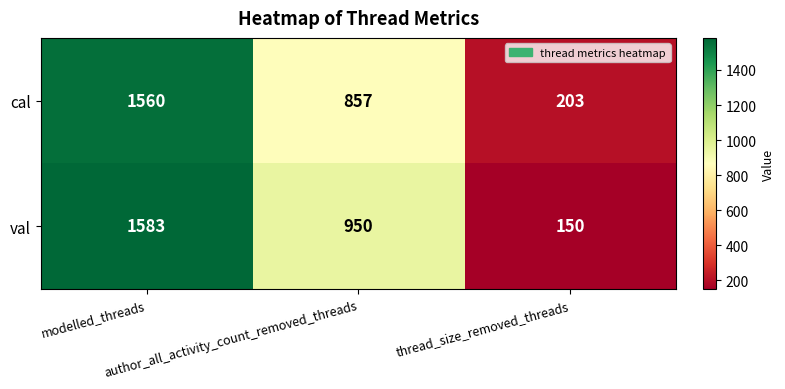

What is the difference between the maximum and minimum values in the val series?

1433